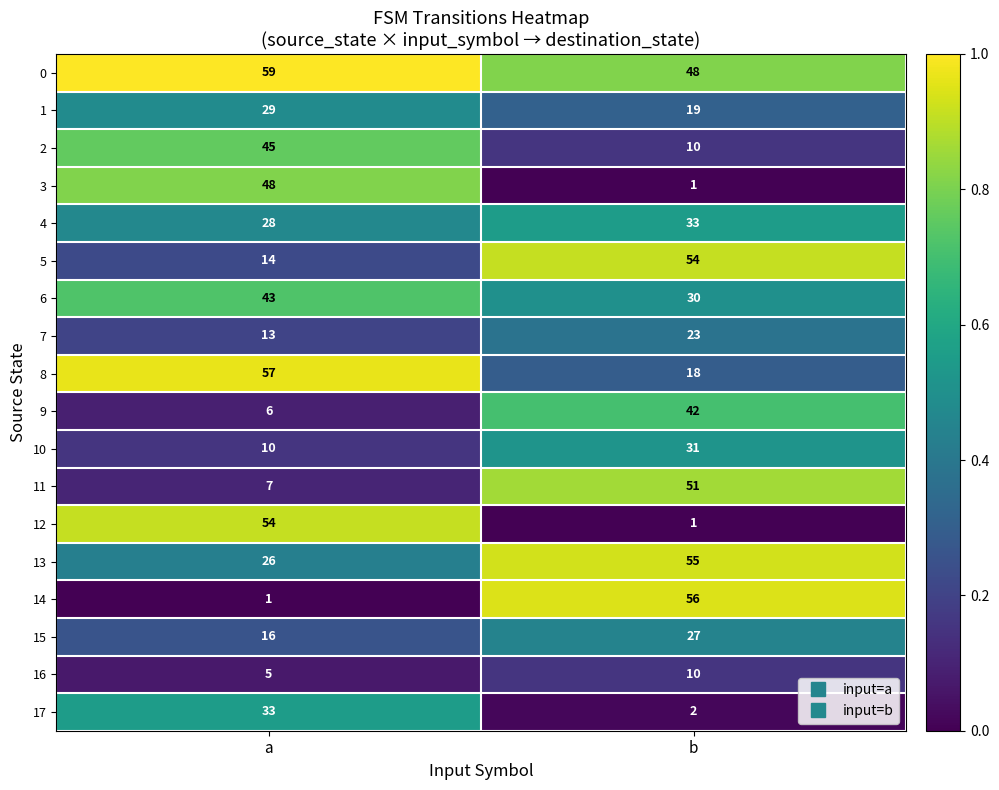

At which category is the sum across all series the highest?

b